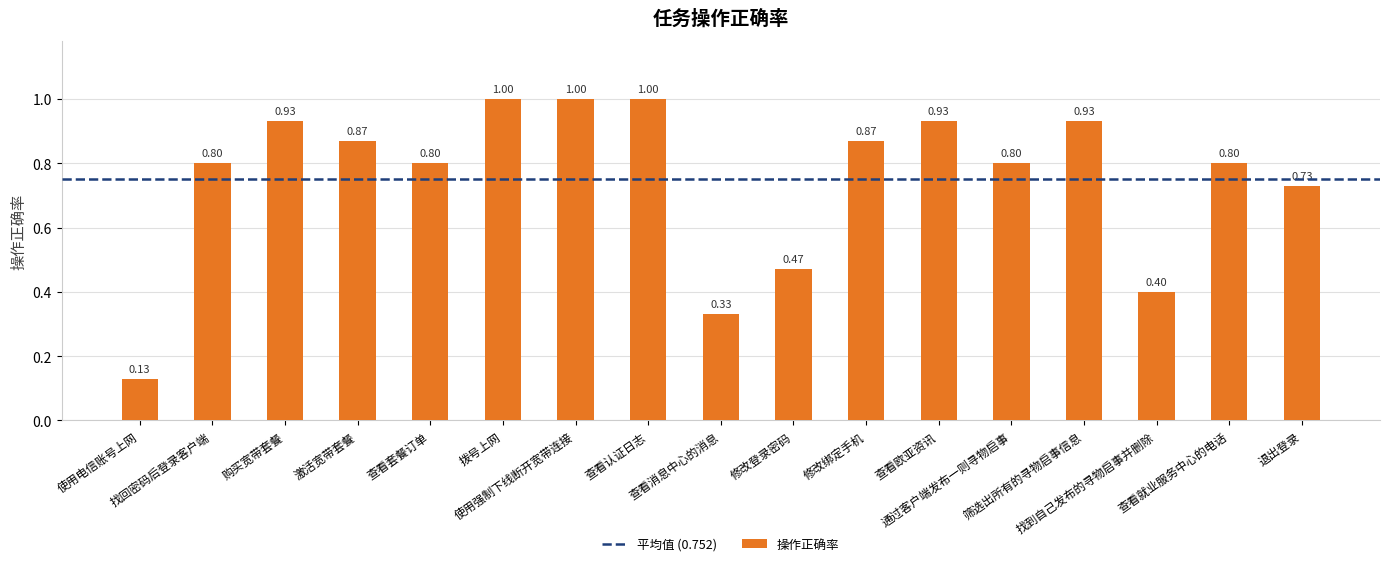

Read the value at 找到自己发布的寻物启事并删除.

0.4